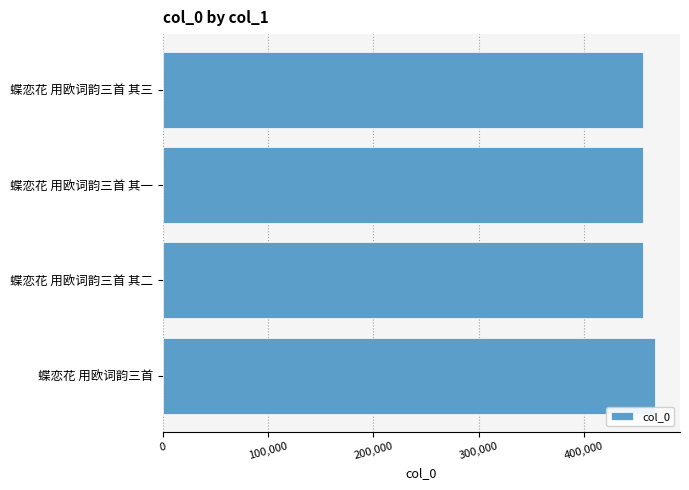

How many distinct data groups are displayed?

1